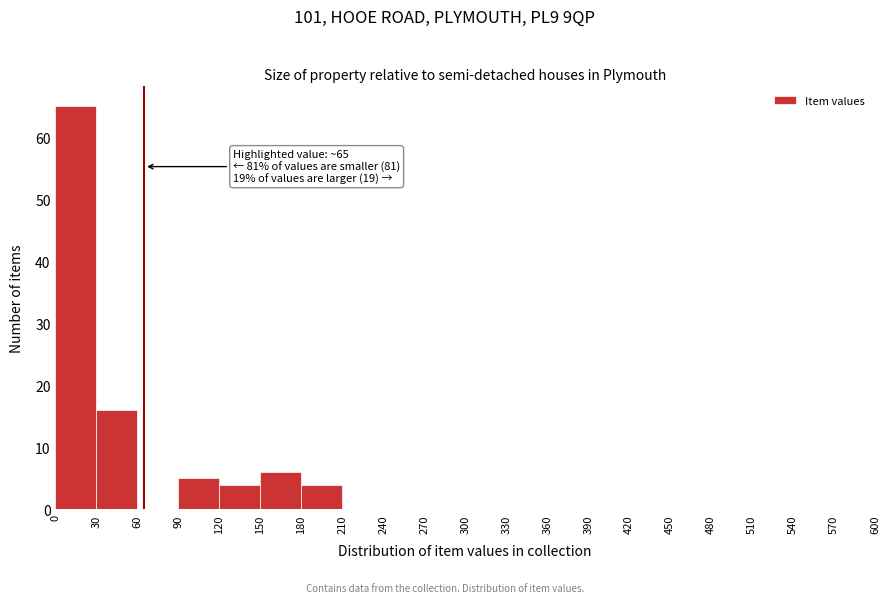

Which range on the x-axis has the tallest bar?

0 to 30